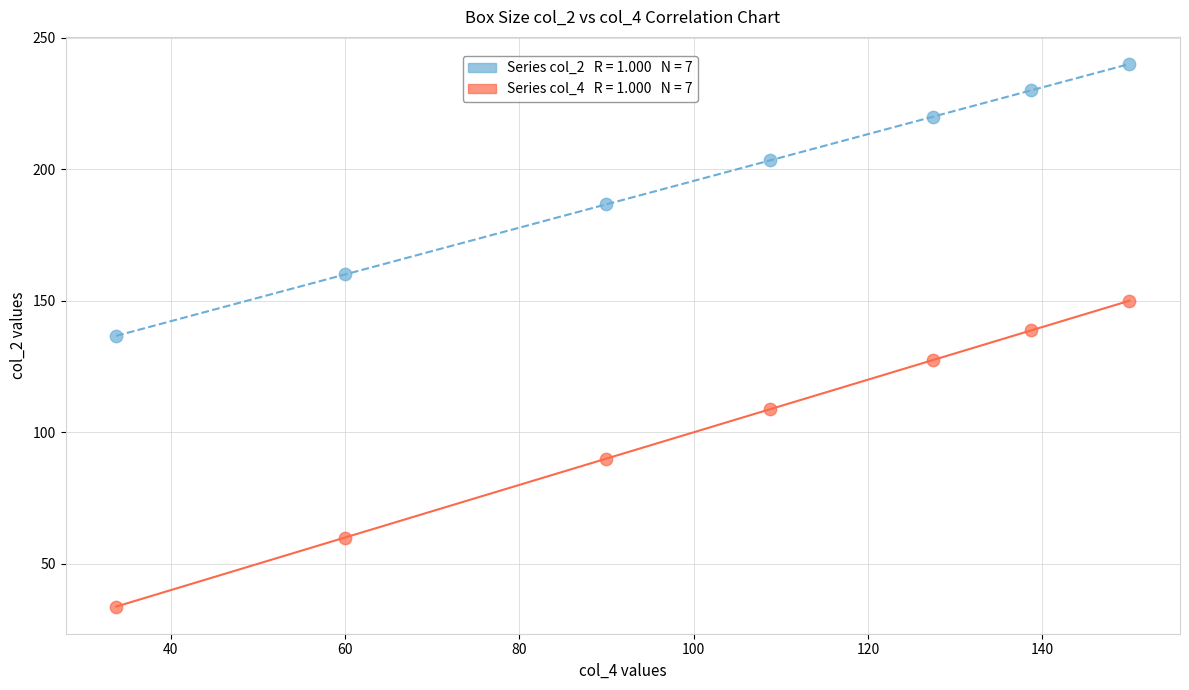

Across all data points, what is the range of X values (max minus min)?

116.2